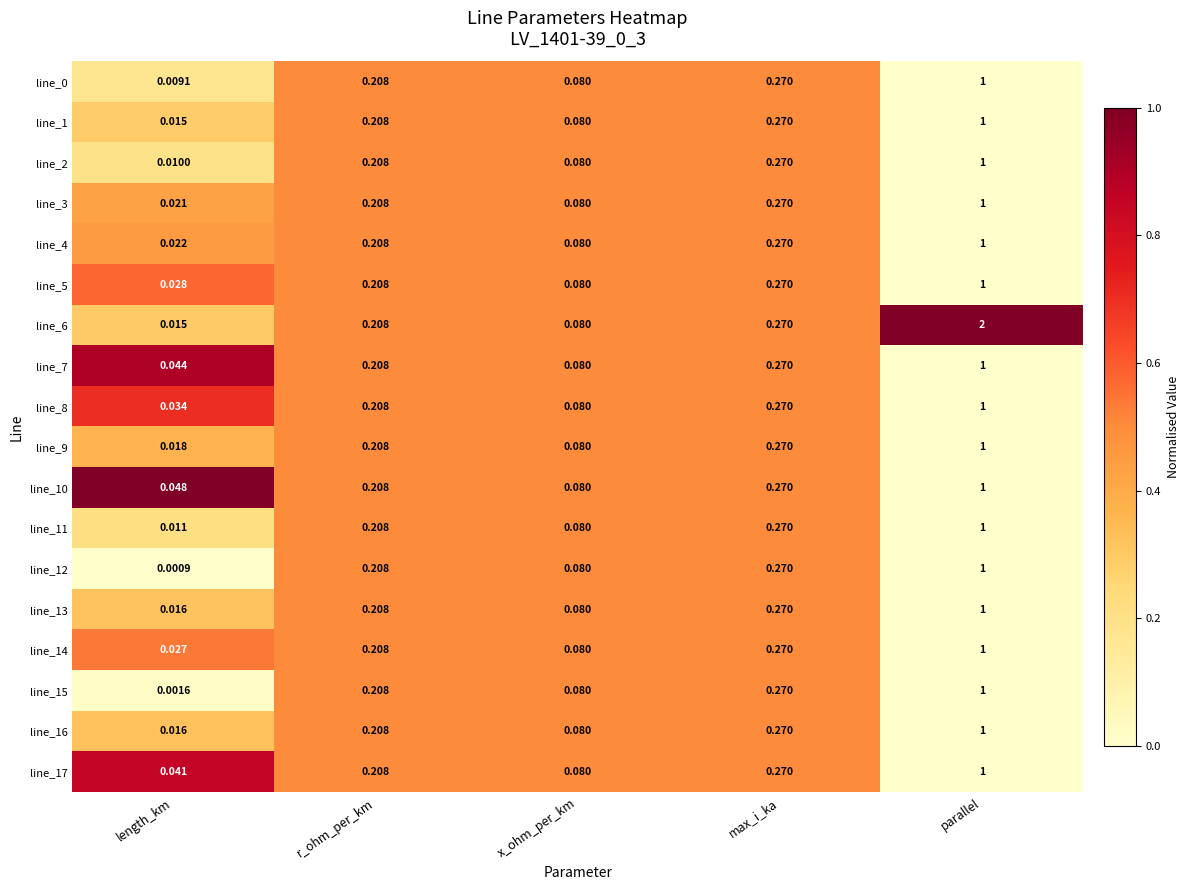

Which series has the largest total across all categories?

line_6